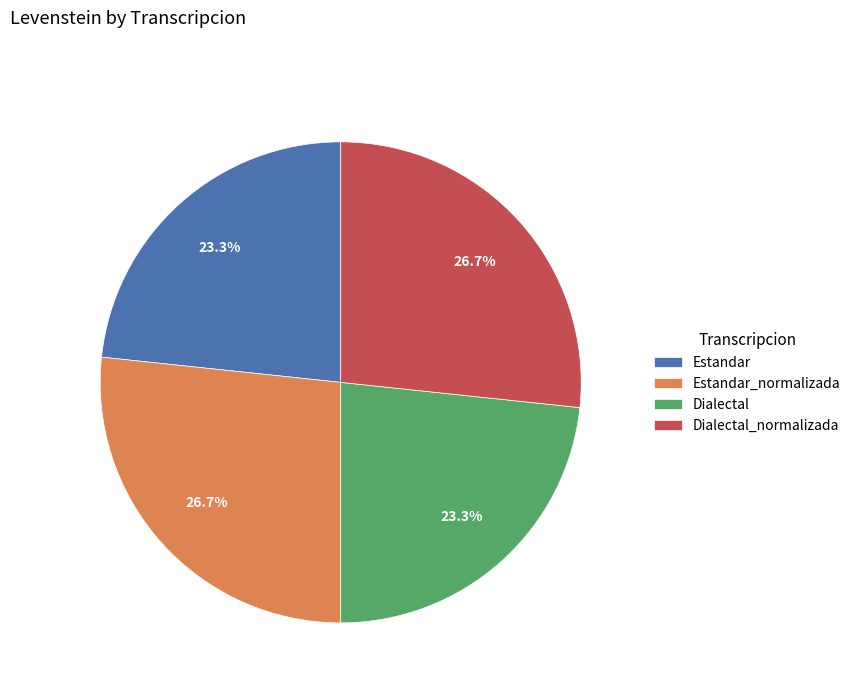

How much of the chart is everything except Estandar?

76.7%